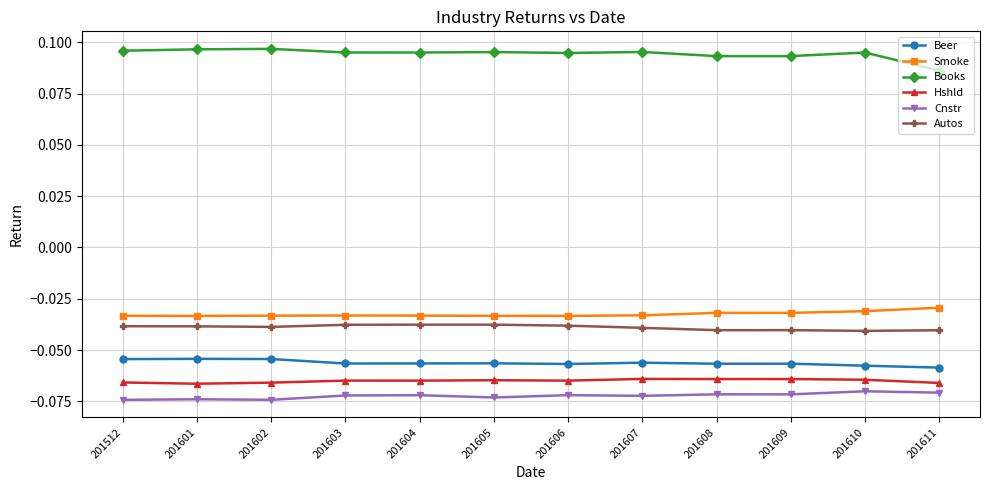

True or false: Beer and Autos cross at least once.

False